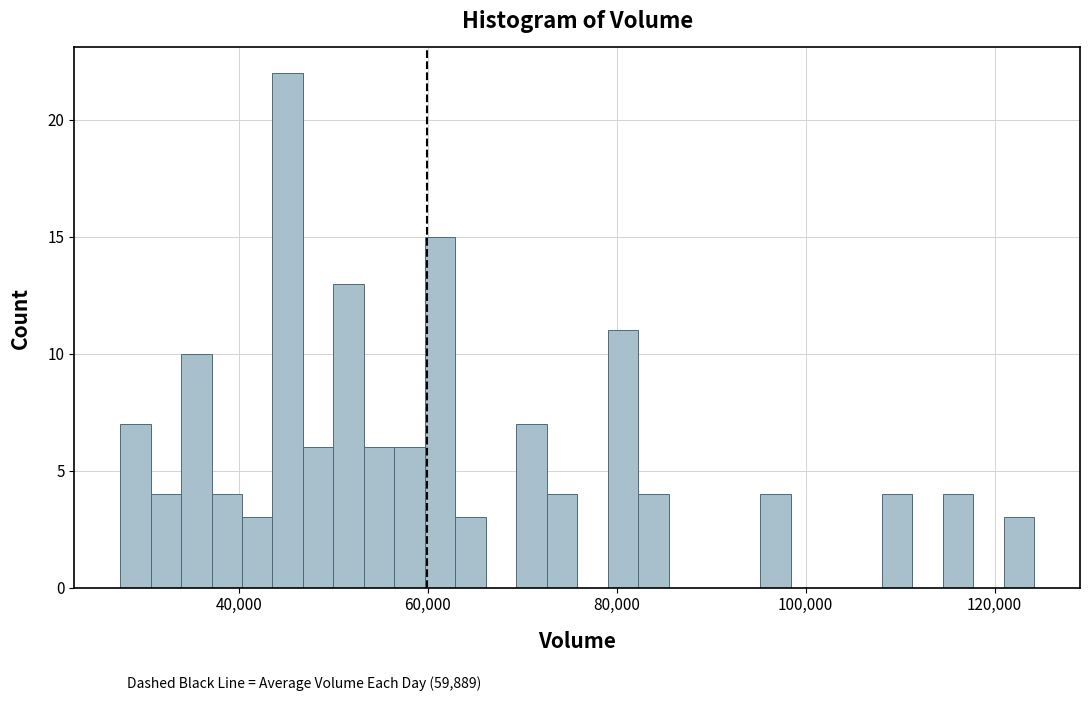

Around what value on the x-axis is the tallest bar? Give the approximate position of its centre, as read against the axis.

46000